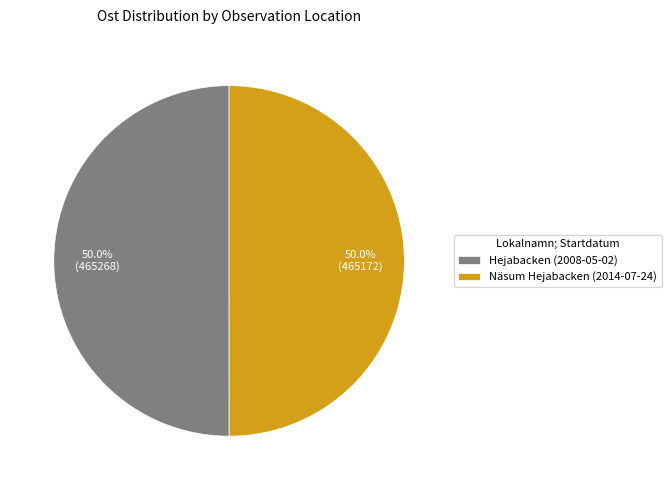

Do Näsum Hejabacken (2014-07-24) and Hejabacken (2008-05-02) together represent more than half of the pie?

Yes